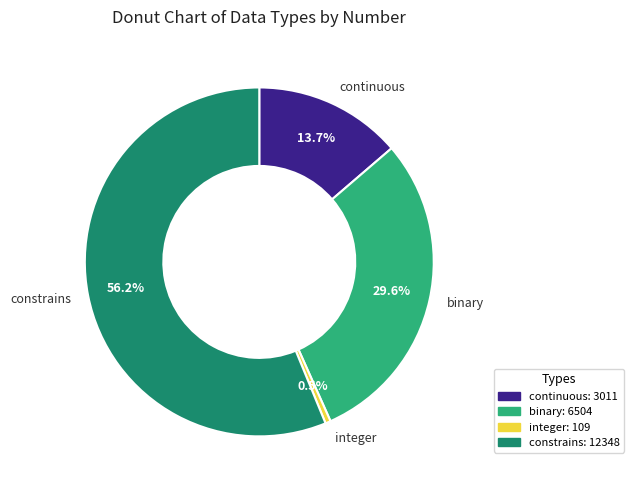

What percentage is the continuous slice, to the nearest percent?

14%